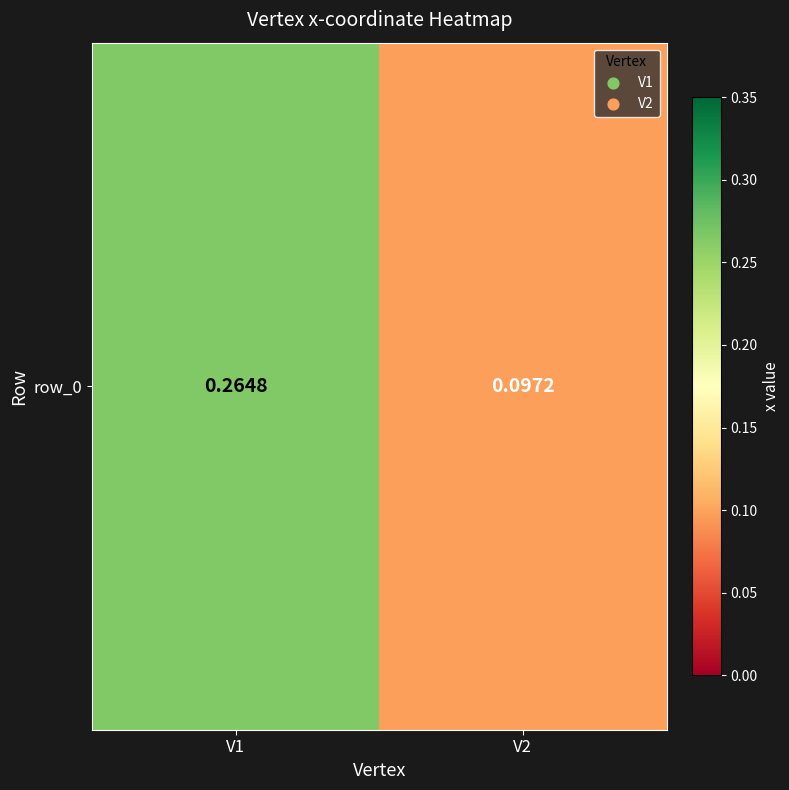

The chart shows a value of 0.1 at V2. True or false?

True